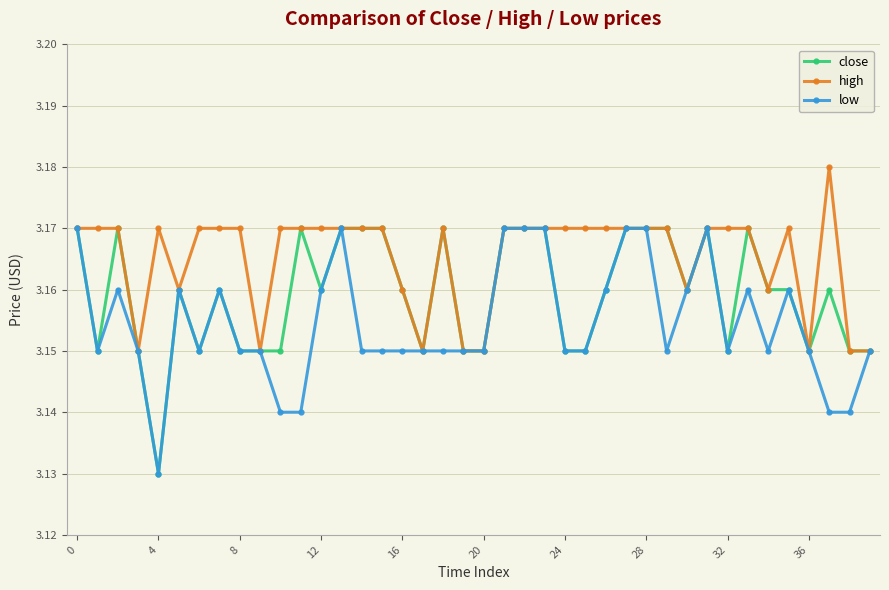

True or false: low has more than 0 points higher than both neighbors.

True